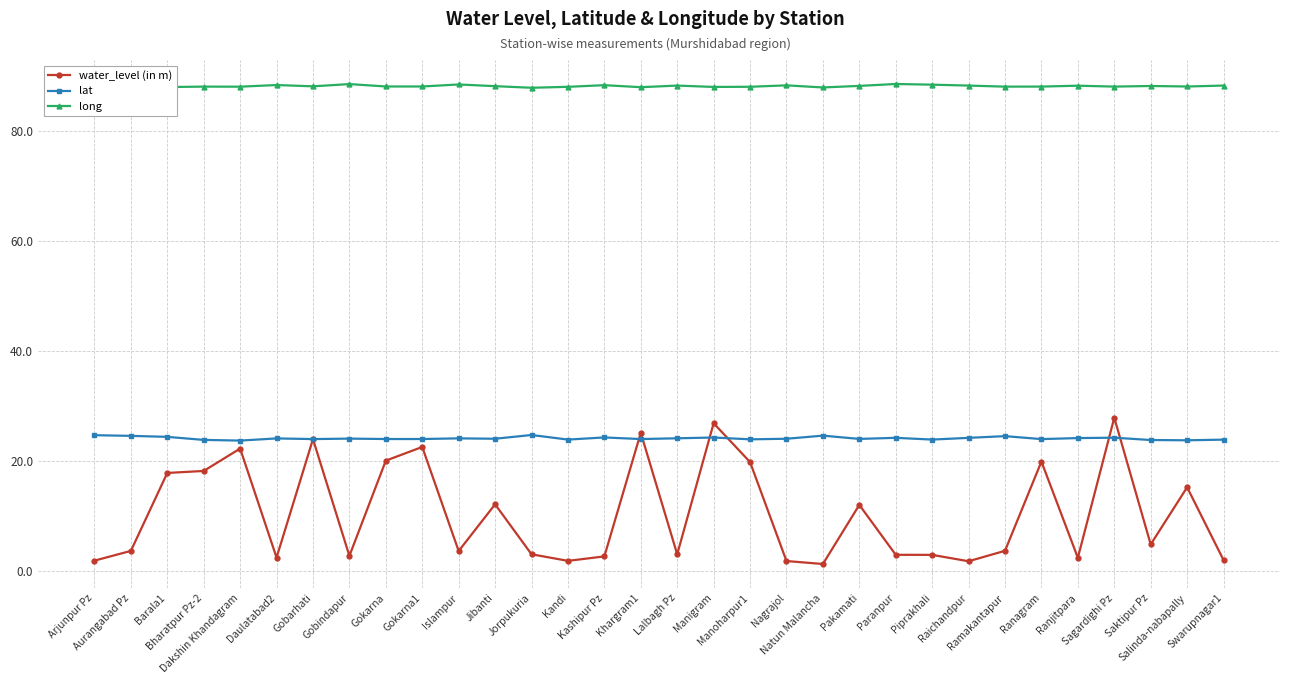

At which label does water_level (in m) reach its peak?

Sagardighi Pz